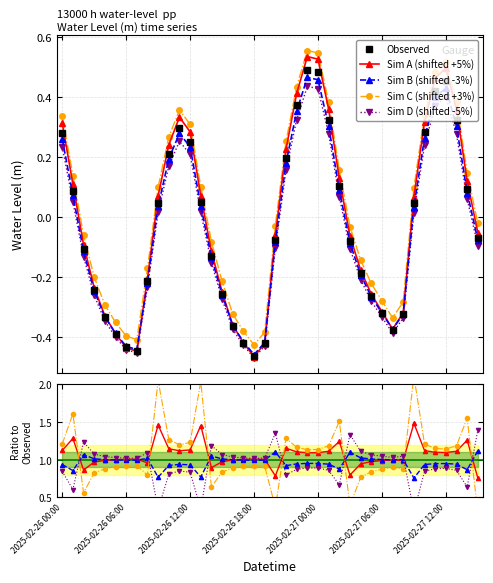

The chart shows a value of -0.6 at 2025-02-26 16:00. True or false?

False